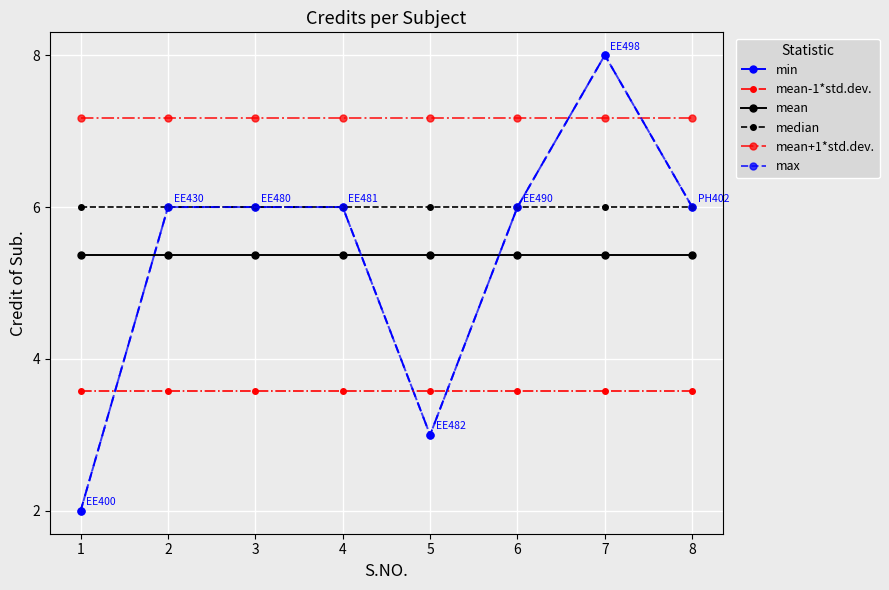

True or false: mean-1*std.dev. has more than 1 interior local peaks.

False